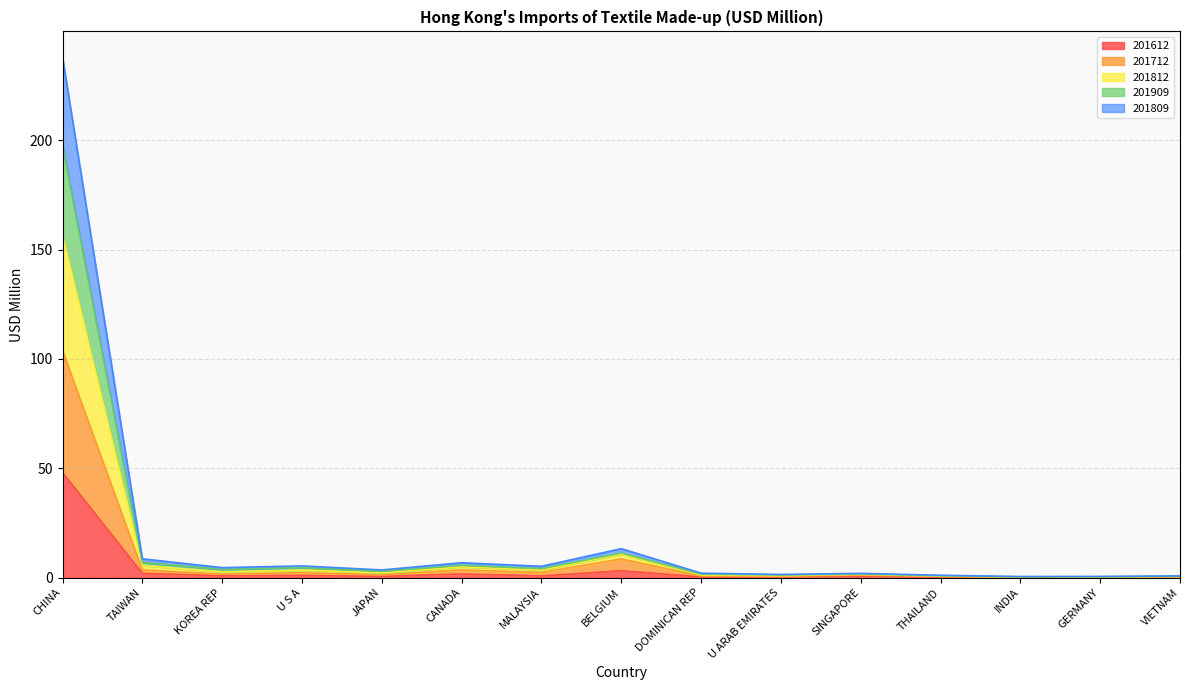

What is the label of the 10th point from the right?

CANADA